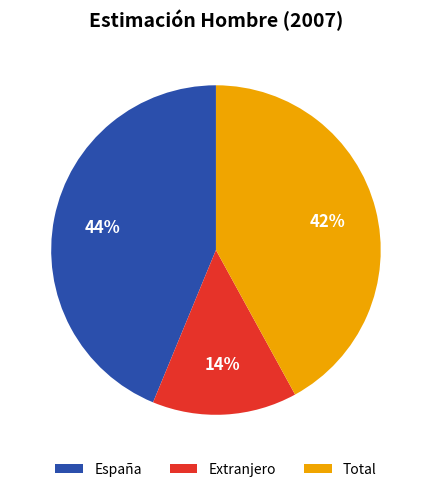

To the nearest percent, what is the combined percentage of Total and Extranjero?

56%